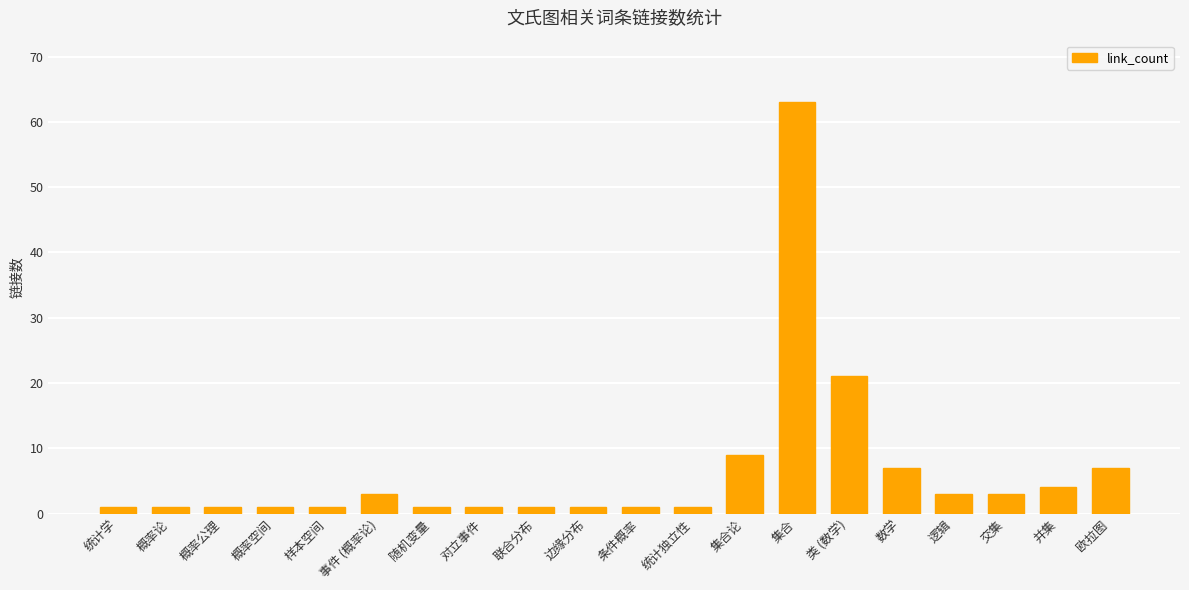

Approximately how many times larger is the value at 类 (数学) compared to 事件 (概率论)?

7.0